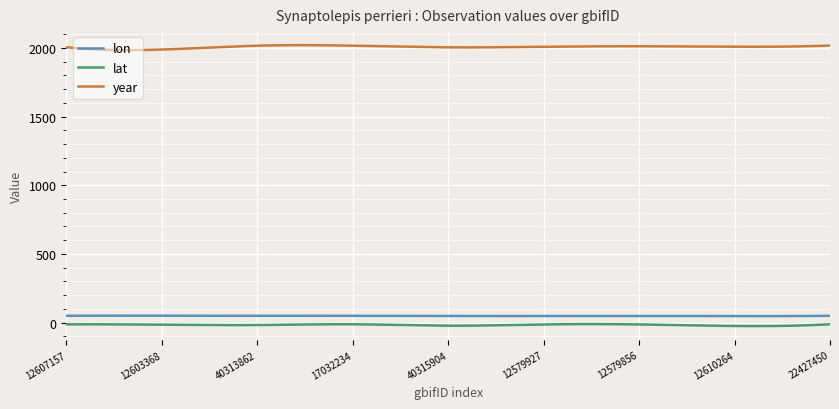

What is the lowest value of the lon series?

46.8